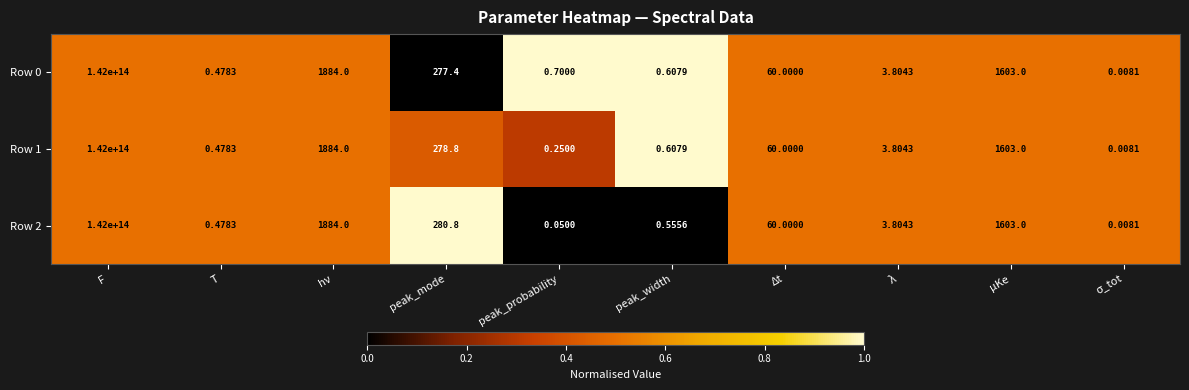

At which category is the sum across all series the highest?

F